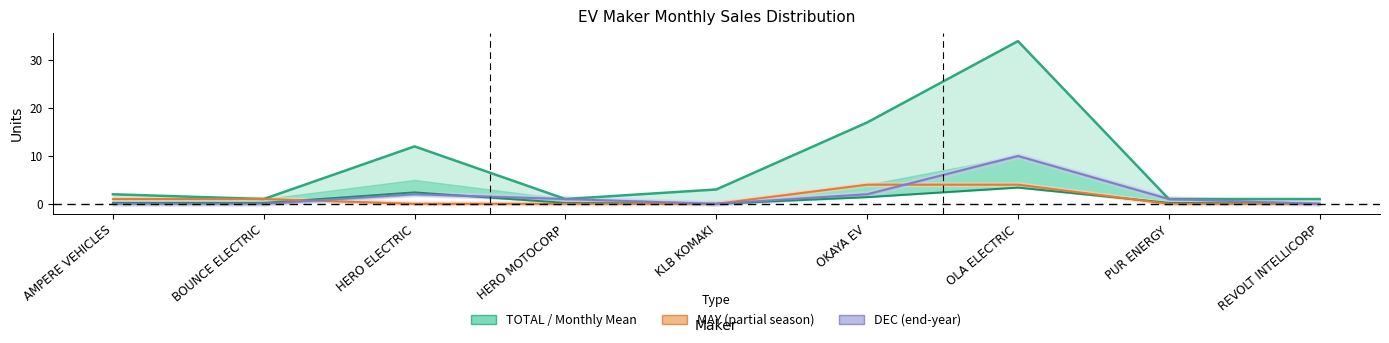

What is the difference between the second highest and second lowest values in the Monthly Mean series?

2.4